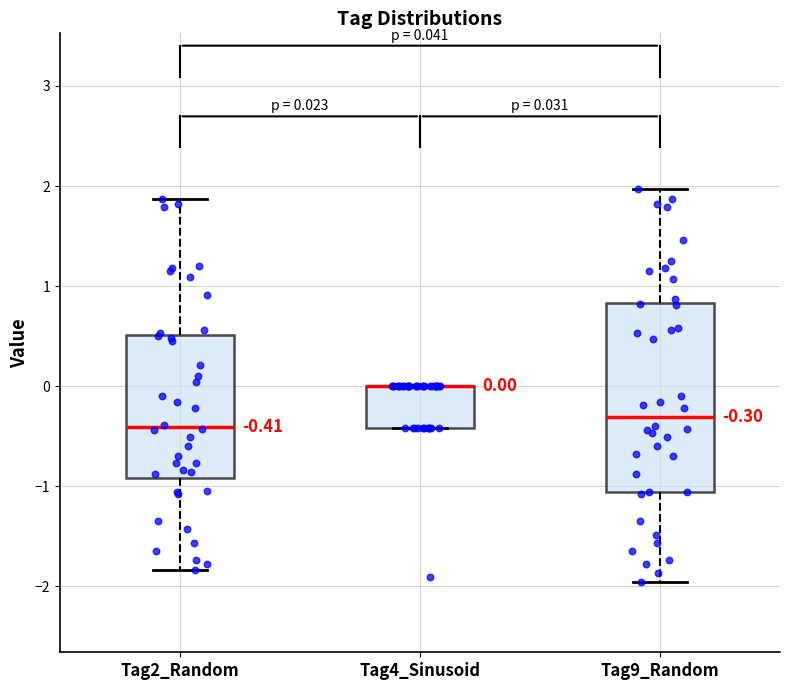

Comparing the boxes themselves (not the whiskers), which one is the tallest?

Tag9_Random